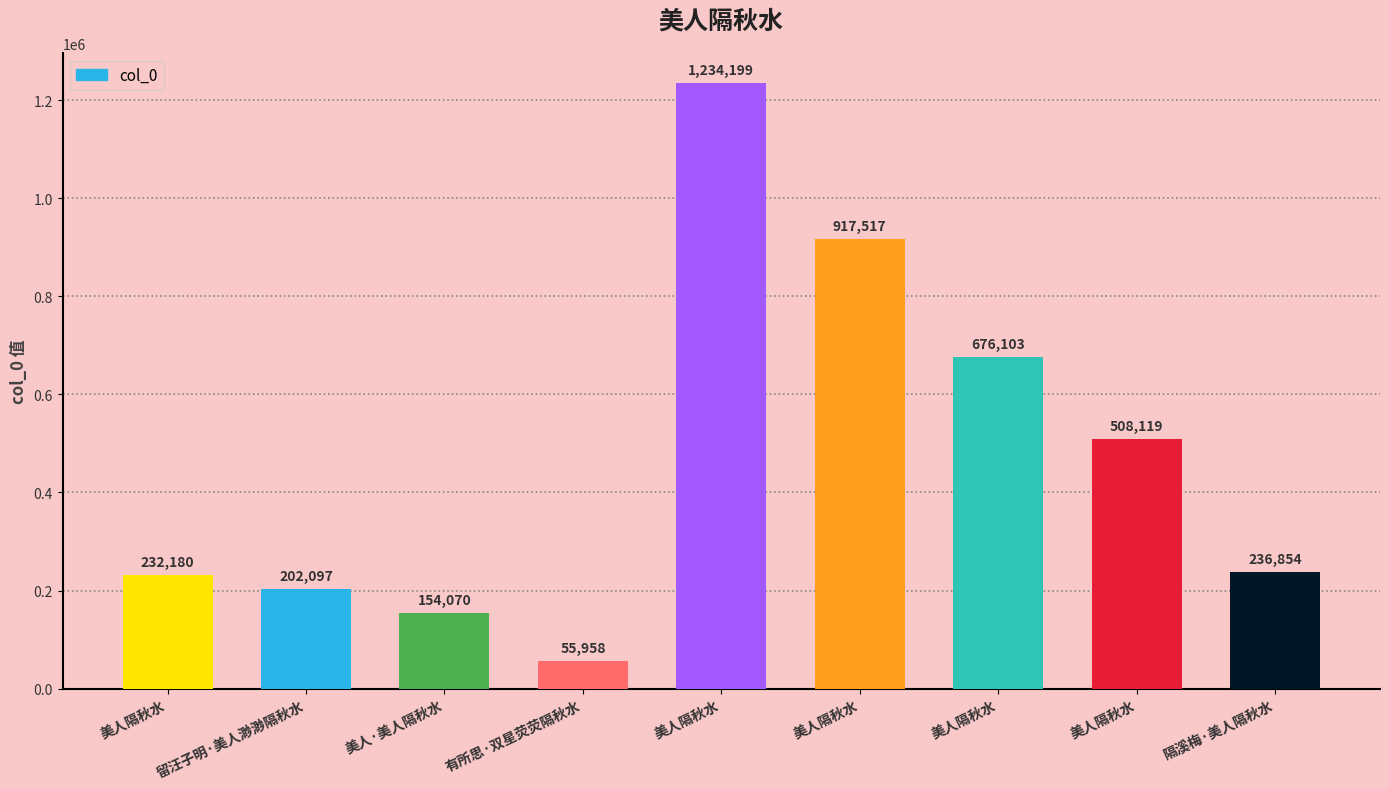

List the labels in order of value, largest first.

美人隔秋水, 美人隔秋水, 美人隔秋水, 美人隔秋水, 隔溪梅·美人隔秋水, 美人隔秋水, 留汪子明·美人渺渺隔秋水, 美人·美人隔秋水, 有所思·双星荧荧隔秋水